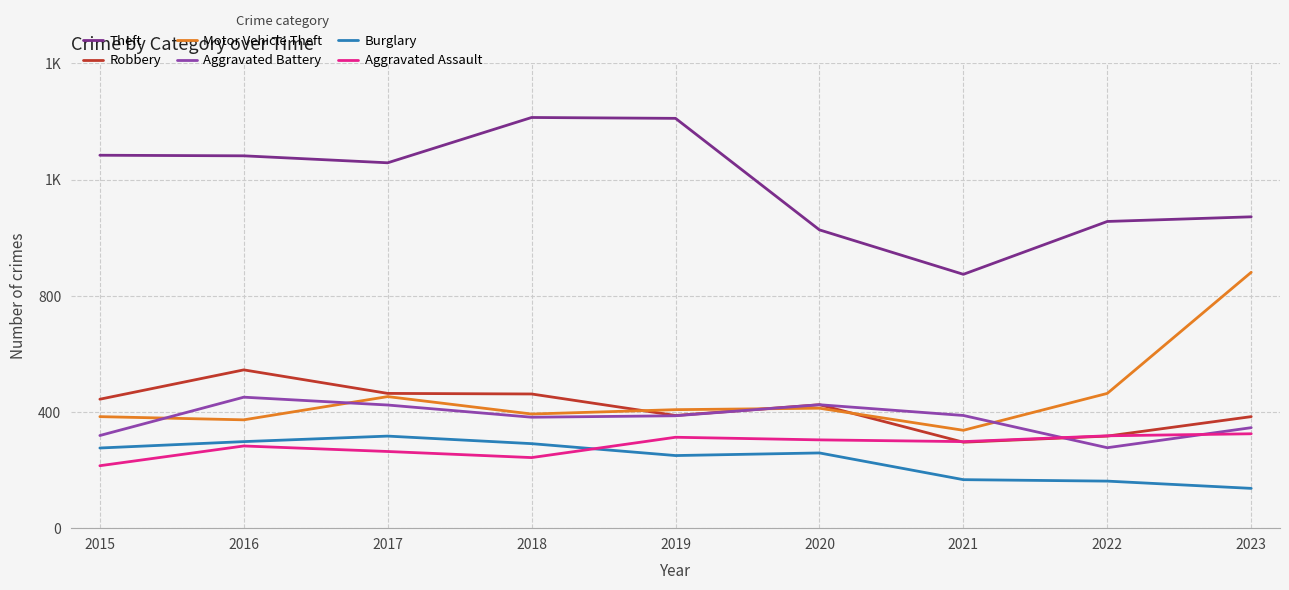

Does the chart have visible grid lines?

Yes